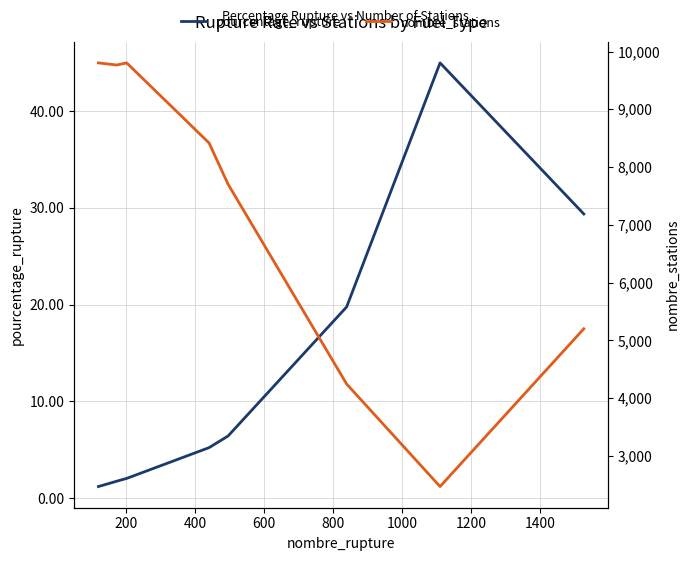

What is the average value of the pourcentage_rupture series?

12.5